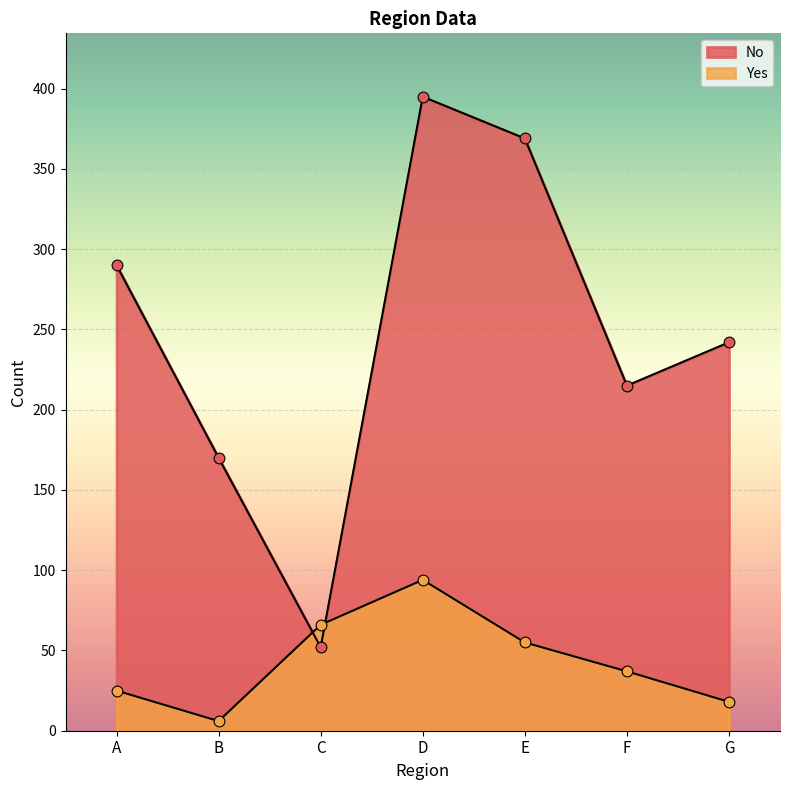

Is the value of No at D greater than the value of Yes at A?

Yes